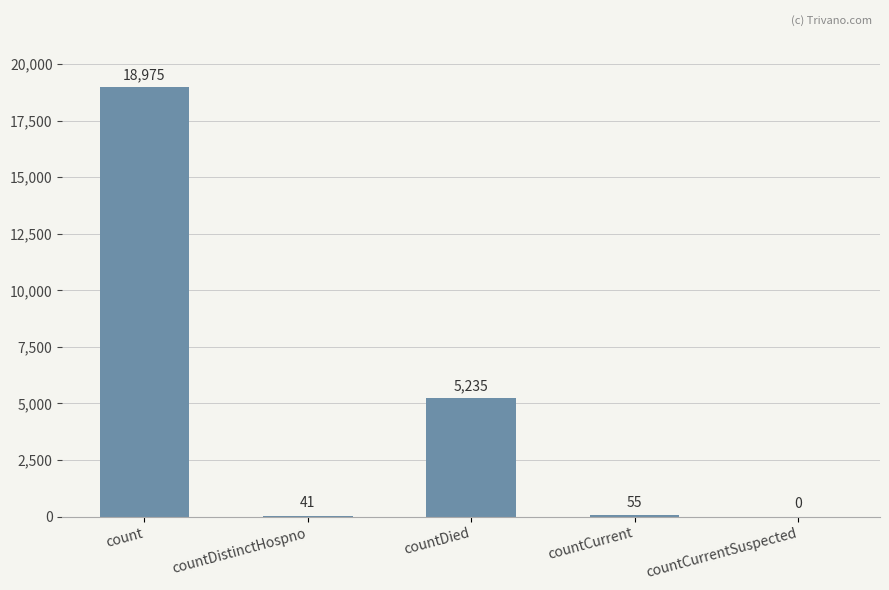

Count the number of data series in this chart.

1